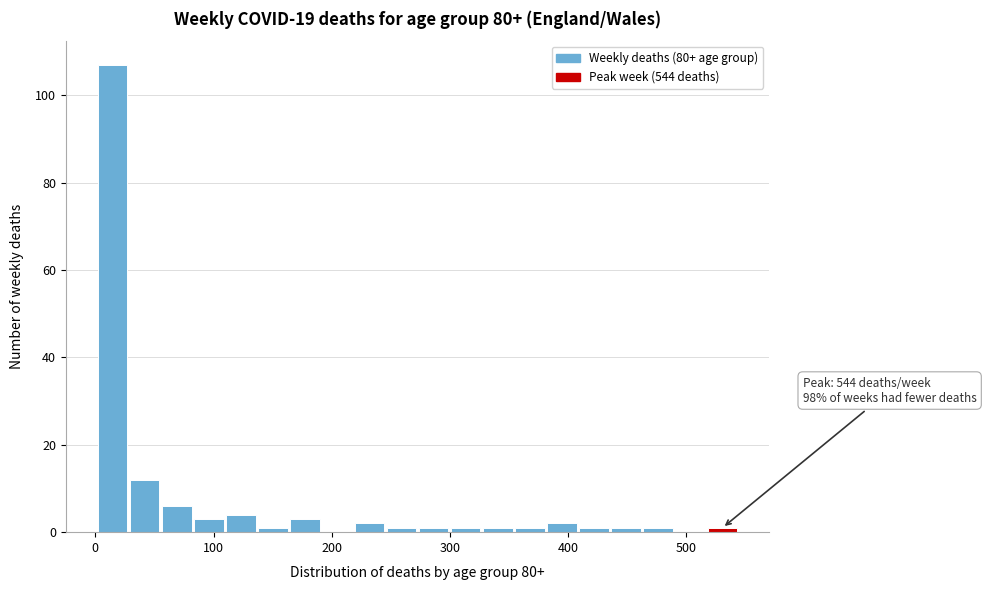

Around what value on the x-axis is the tallest bar? Give the approximate position of its centre, as read against the axis.

10